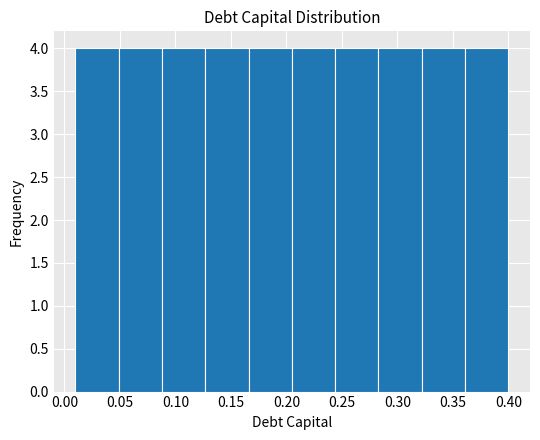

Reading left to right, transcribe this chart: for each bar, give the range it covers on the x-axis and its height. Neither the bar edges nor the heights are printed on the chart, so give them approximately, as read against the axes.

0.010 to 0.049: 4
0.049 to 0.088: 4
0.088 to 0.127: 4
0.127 to 0.166: 4
0.166 to 0.205: 4
0.205 to 0.244: 4
0.244 to 0.283: 4
0.283 to 0.322: 4
0.322 to 0.361: 4
0.361 to 0.400: 4